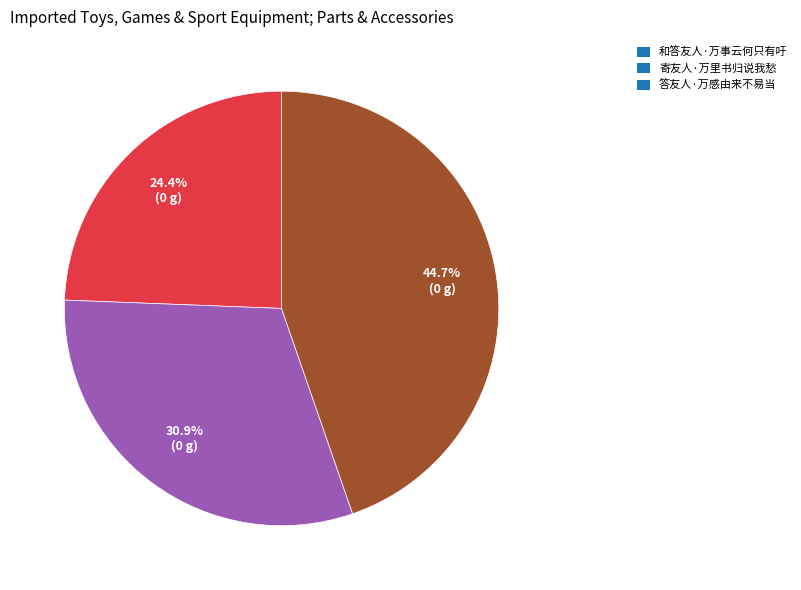

Is it true that 答友人·万感由来不易当 is 45% of the pie?

True